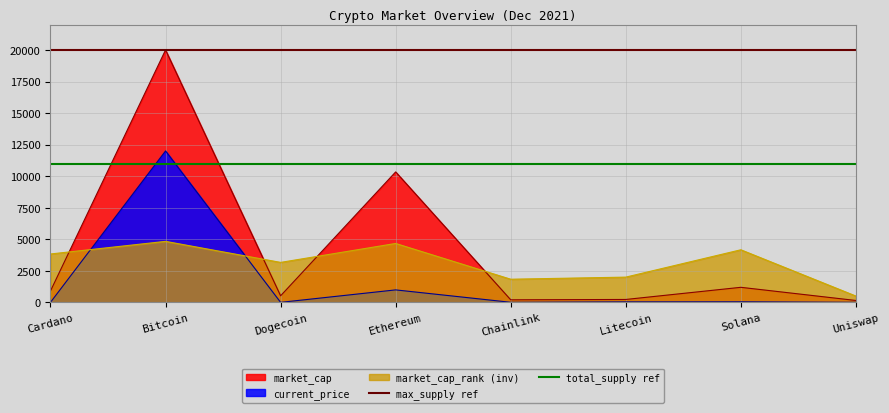

Is the value of max_supply ref at Cardano greater than the value of total_supply ref at Bitcoin?

Yes